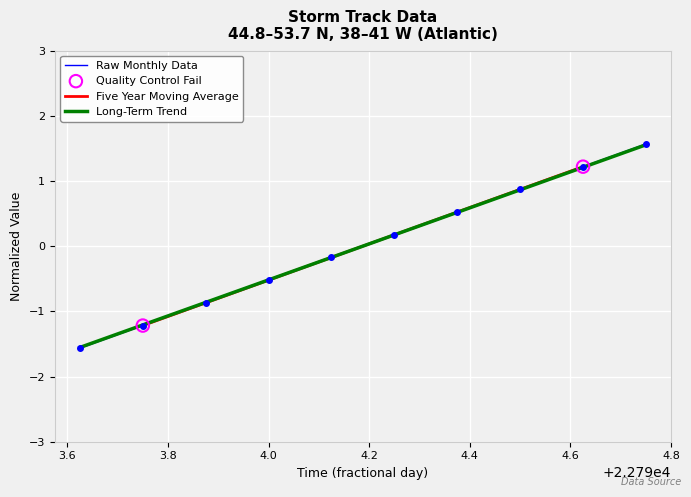

At which category is the sum across all series the highest?

22794.75